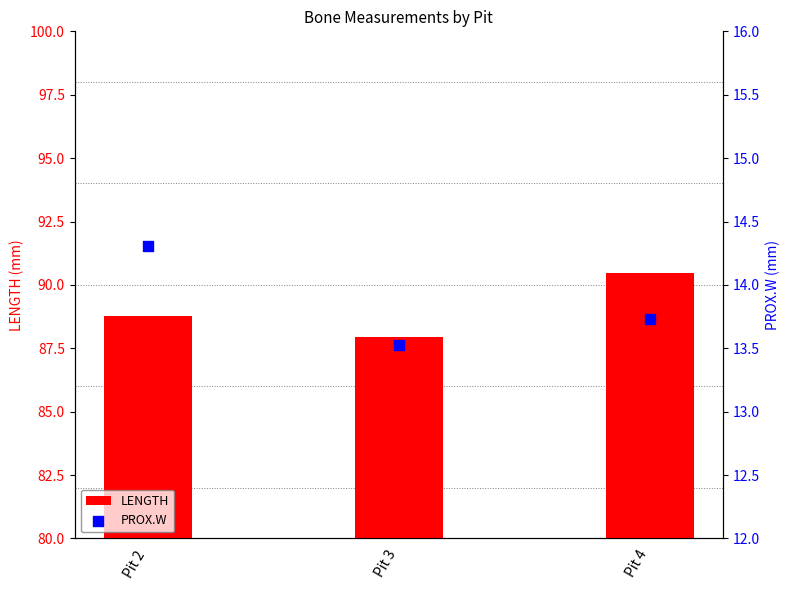

What is the total value across all series at Pit 2?

103.1